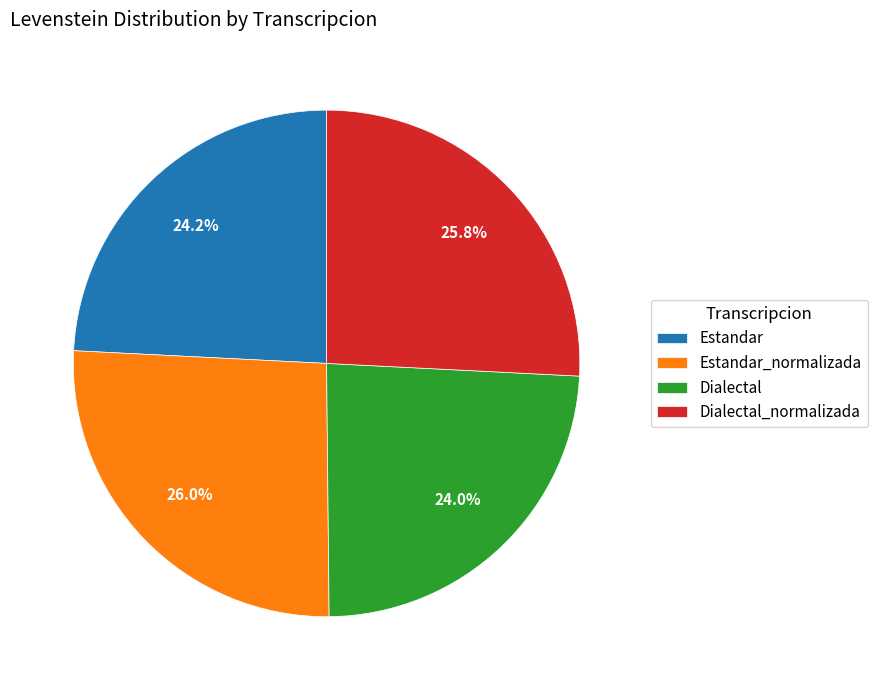

To the nearest percent, what is the combined percentage of Estandar and Dialectal_normalizada?

50%